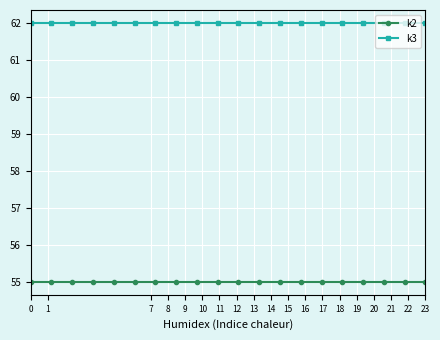

What is the average value of the k3 series?

62